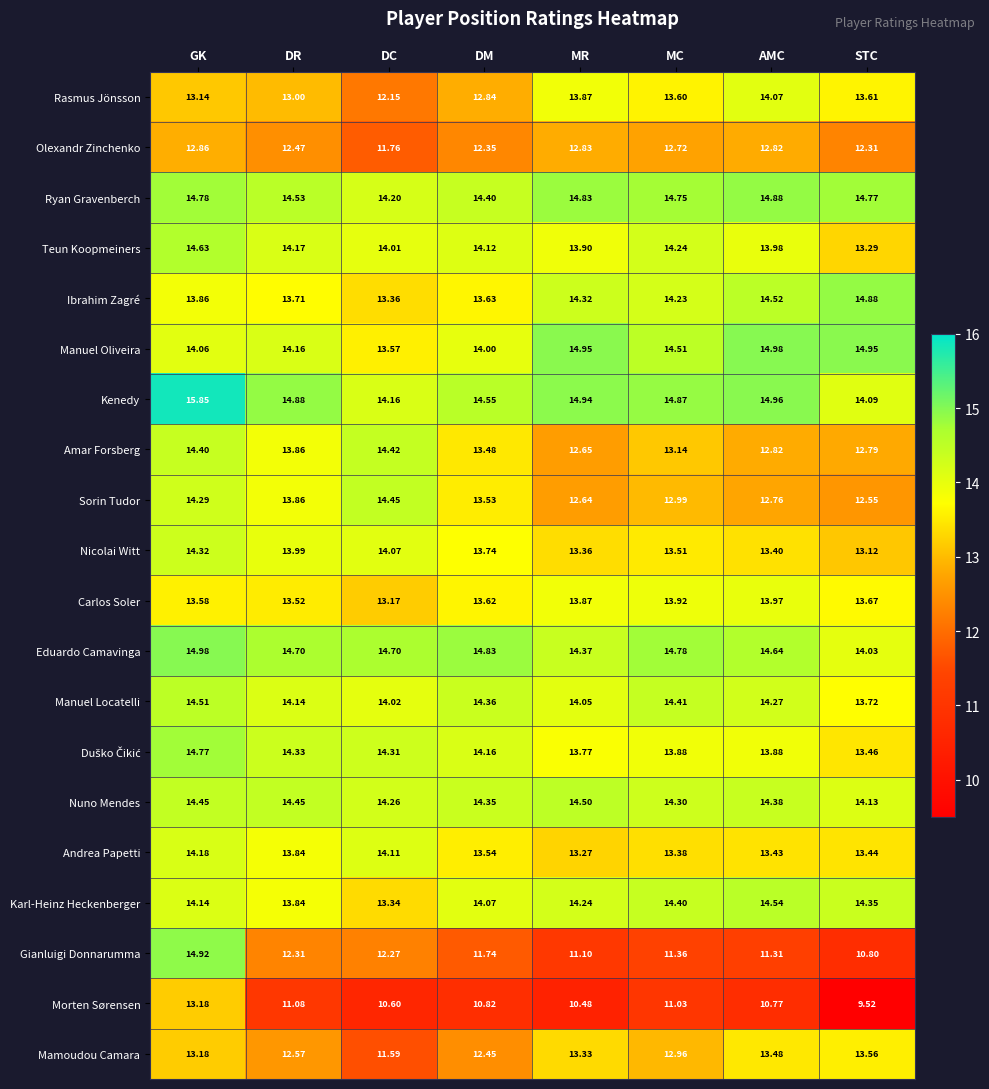

At which category is the sum across all series the highest?

GK